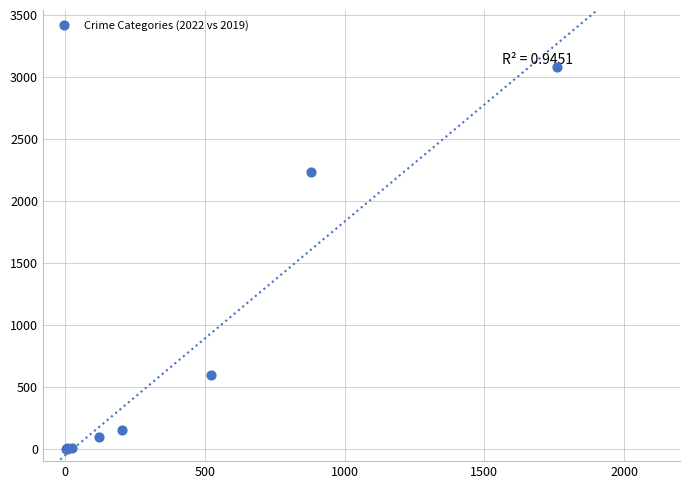

What Y value in the scatter plot is closest to 1540?

2230